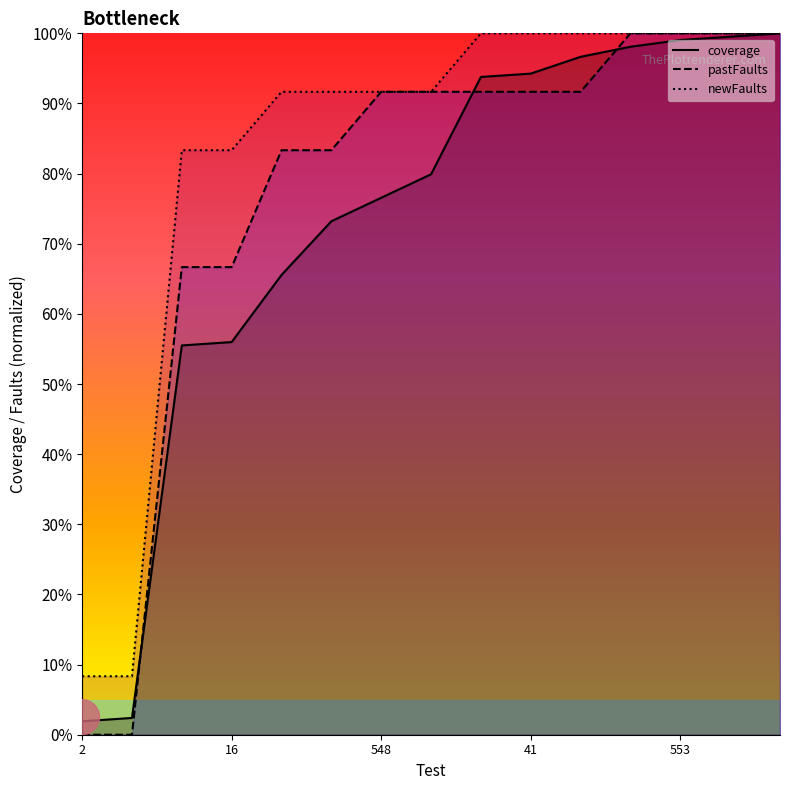

Which category has the lowest value across all series?

2